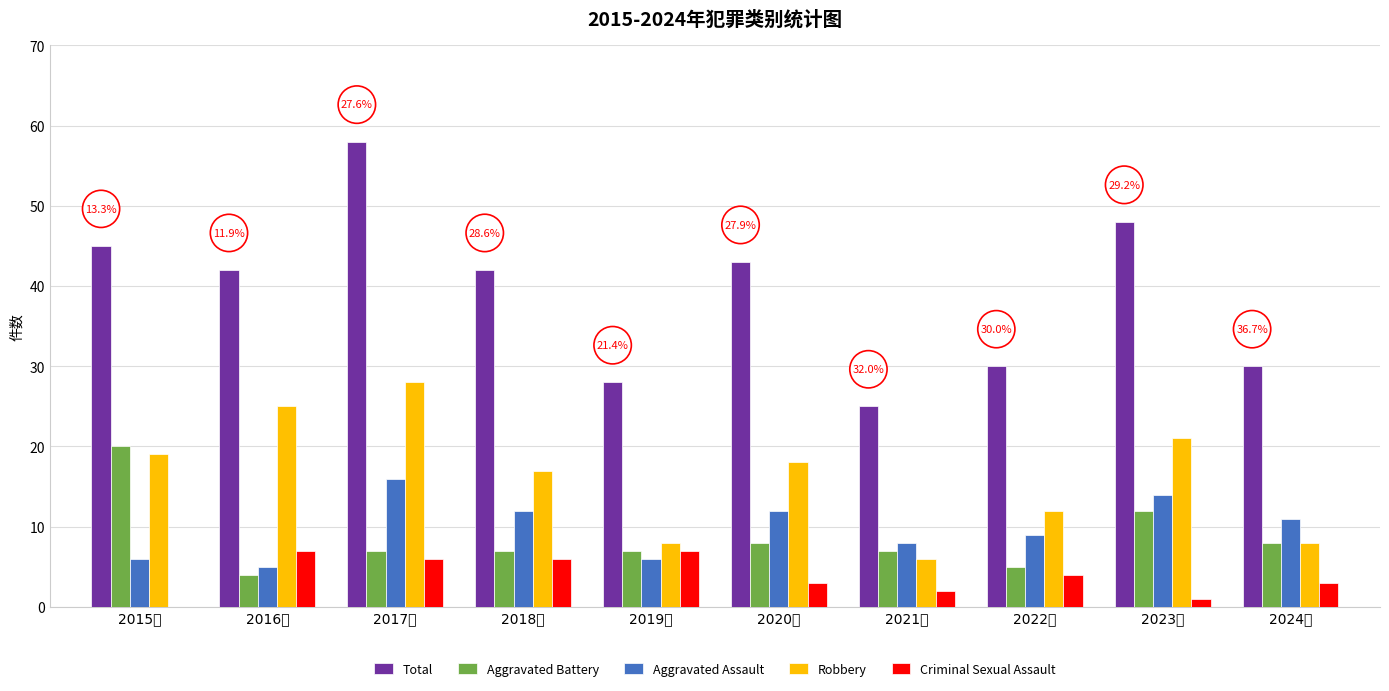

What is the spread (max minus min) of values at 2019年?

22